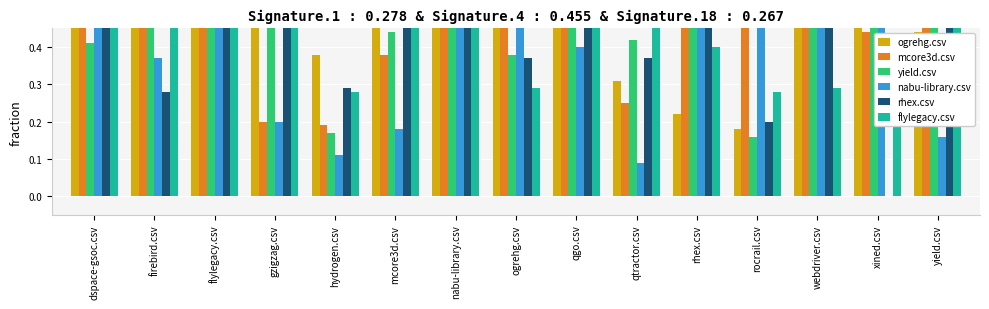

What is the value of the mcore3d.csv bar at the 7th from the left?

0.6